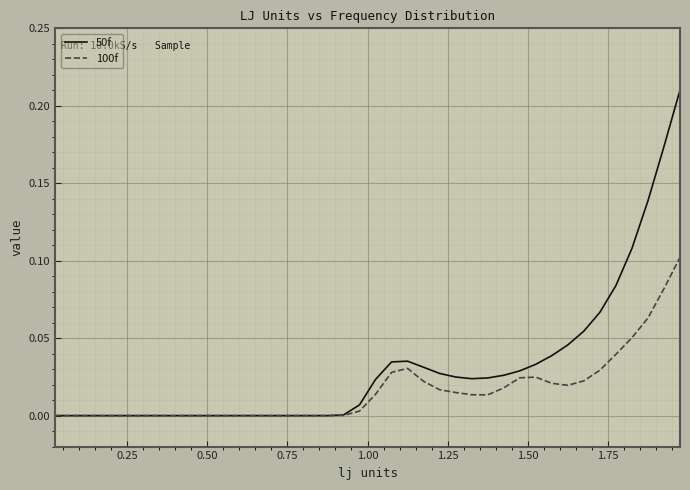

List the series in order of their peak value, lowest first.

100f, 50f